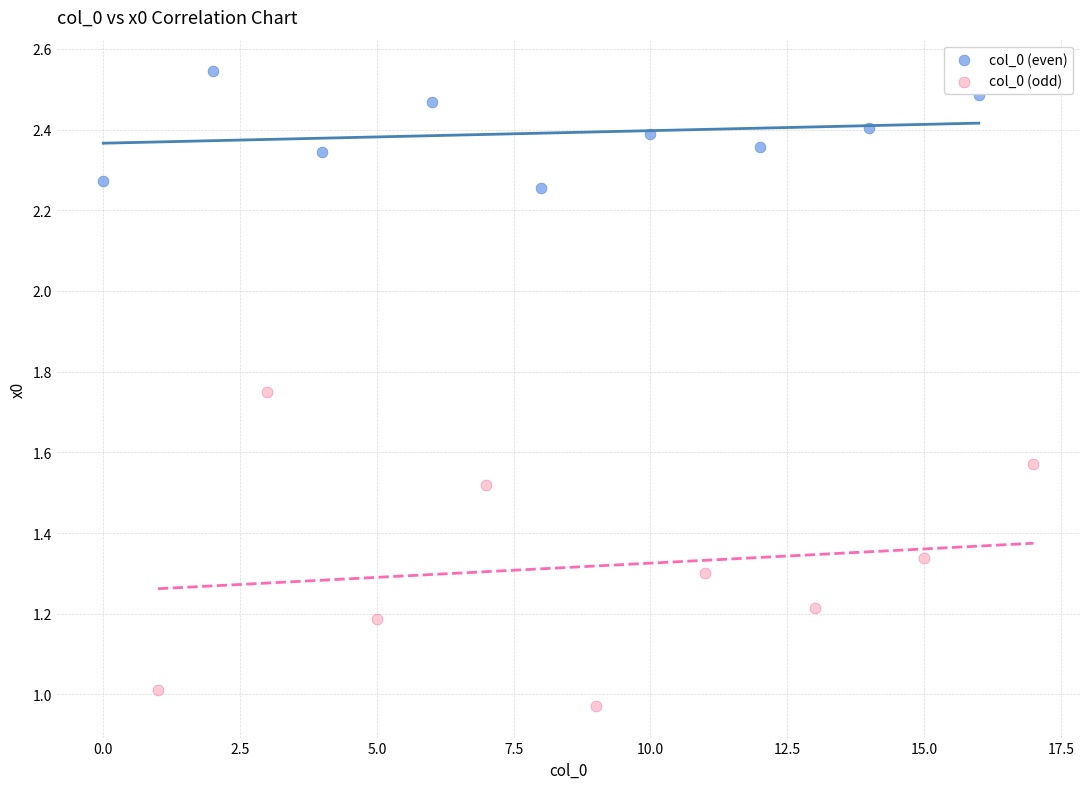

Which series has the largest Y range (max minus min)?

col_0 (odd)